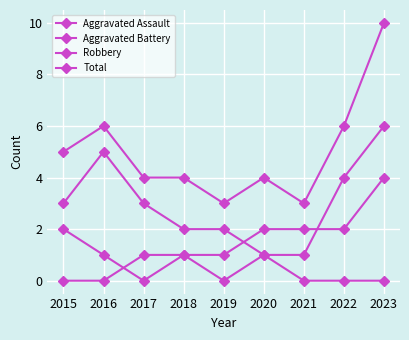

Which series changed the most between 2016 and 2017?

Robbery